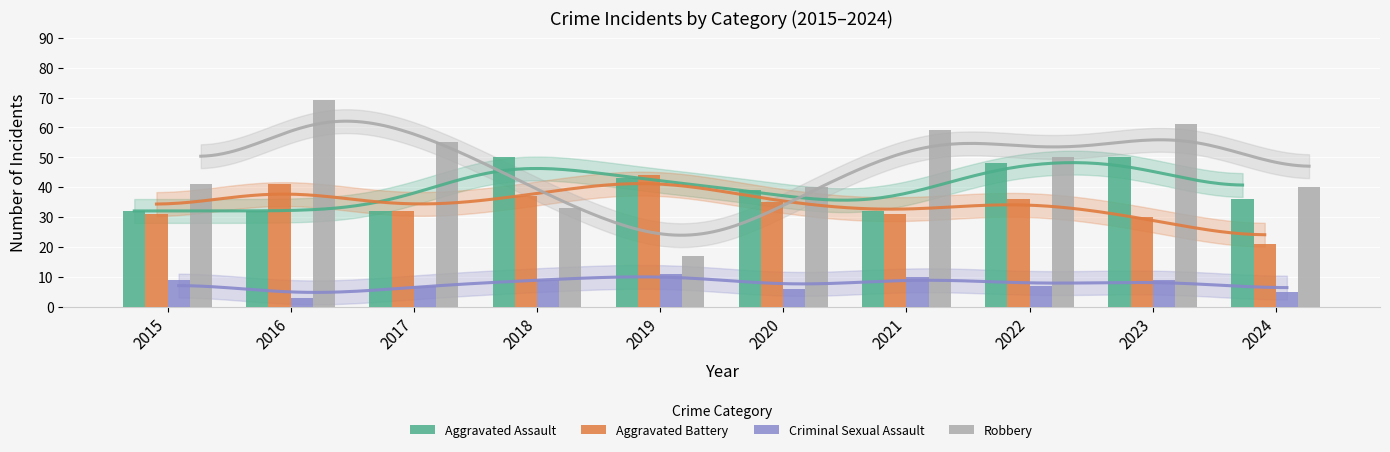

What is the value of the Aggravated Assault bar at the 6th from the left?

39